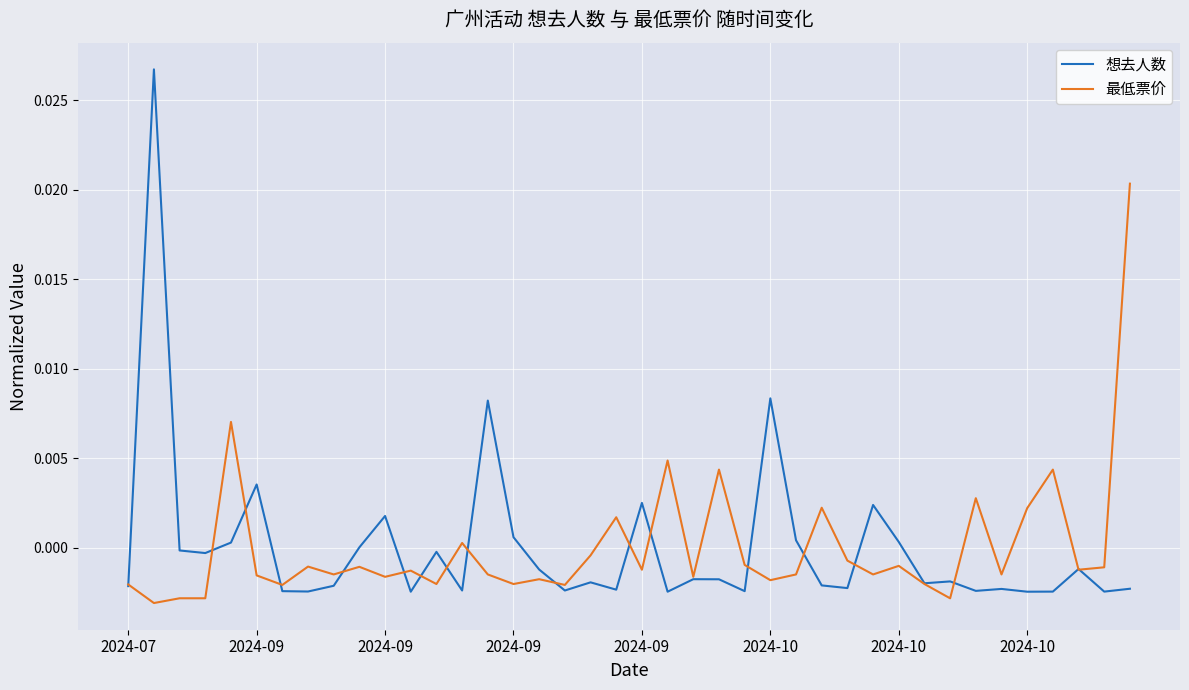

List the series in order of their peak value, highest first.

想去人数, 最低票价